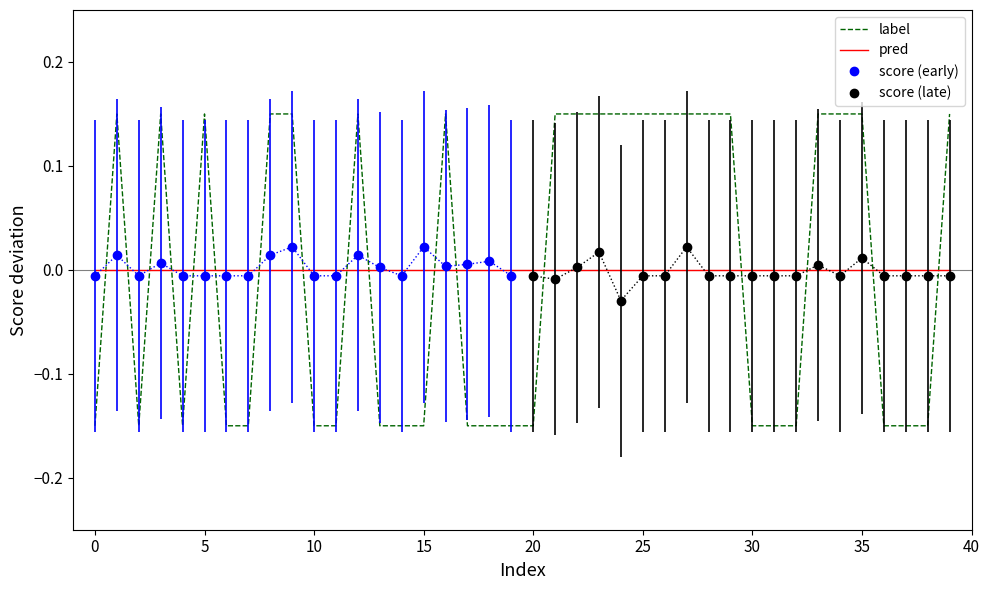

How many values in label are below zero?

20